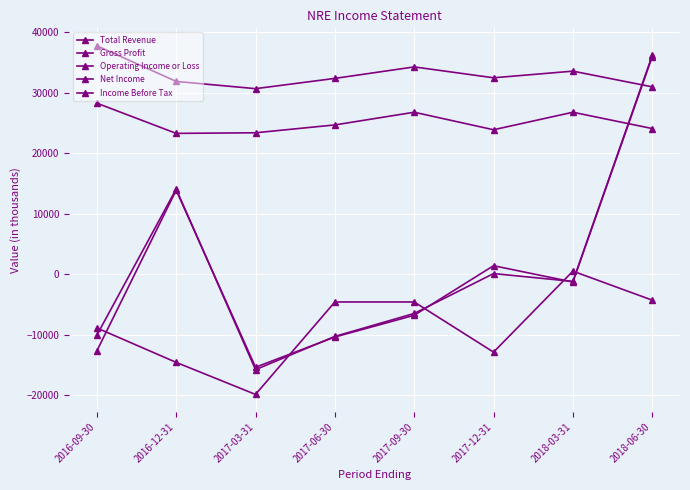

How many lines are shown in the chart?

5